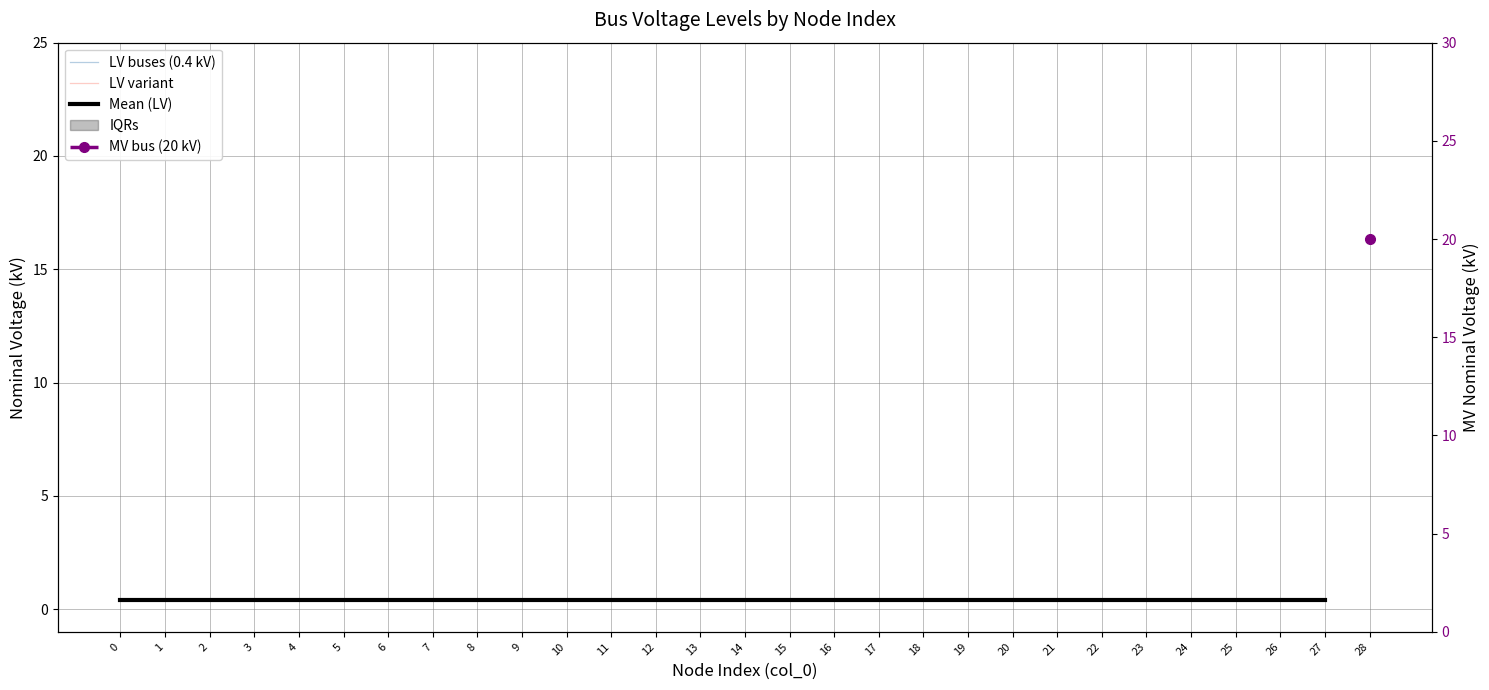

What is the sum of the LV variant values at 22 and 15?

0.8